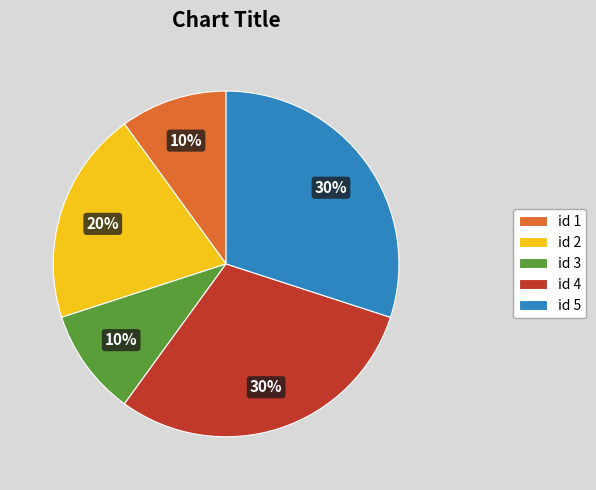

What percentage is the id 2 slice, to the nearest percent?

20%